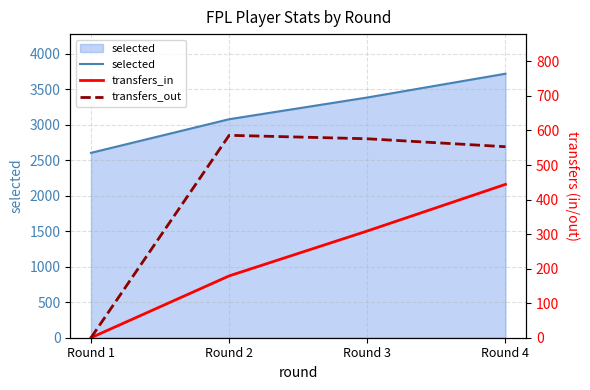

At Round 3, list the series in order from largest to smallest.

selected, transfers_out, transfers_in